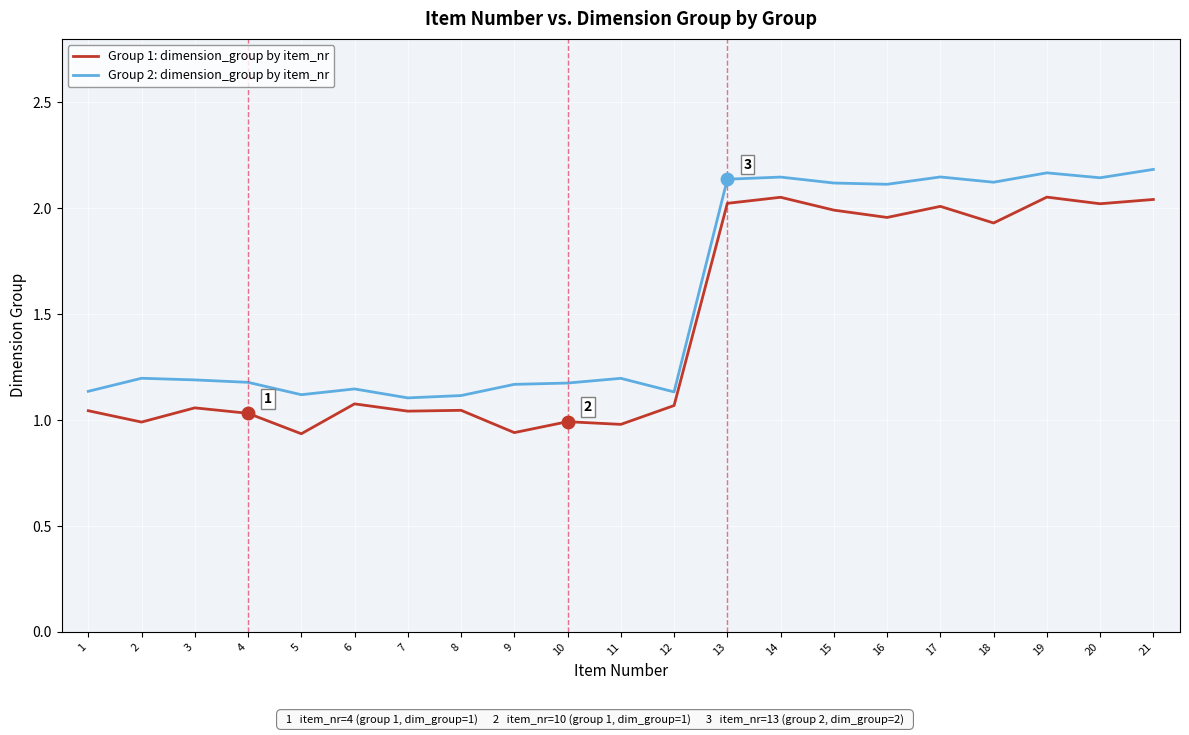

Which series changed the most between 12 and 18?

Group 2: dimension_group by item_nr